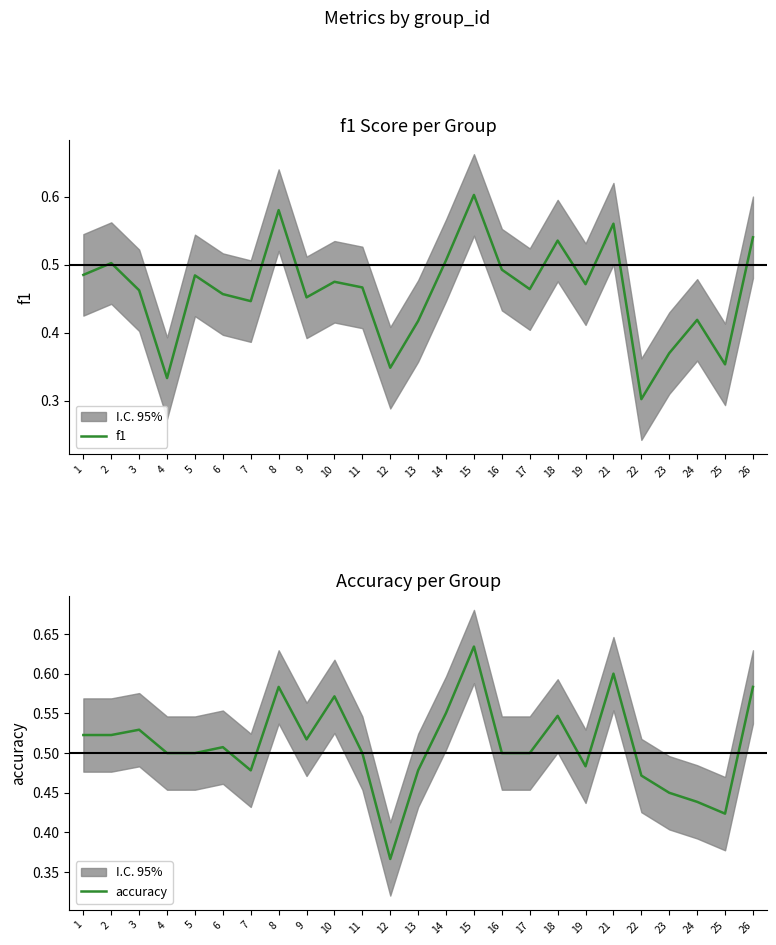

At 8, list the series in order from largest to smallest.

accuracy, f1